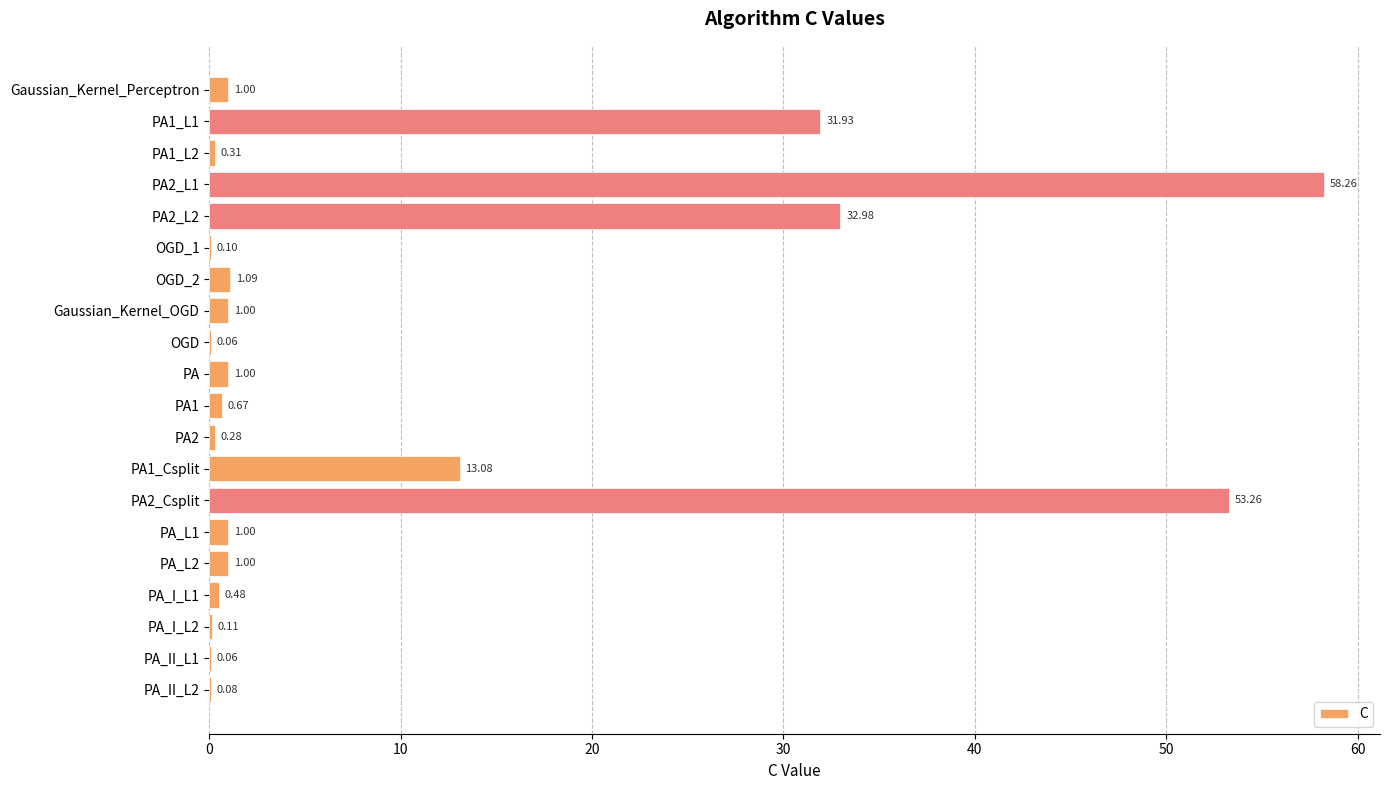

What is the ratio of the value at PA2_L2 to the value at PA_L2?

33.0